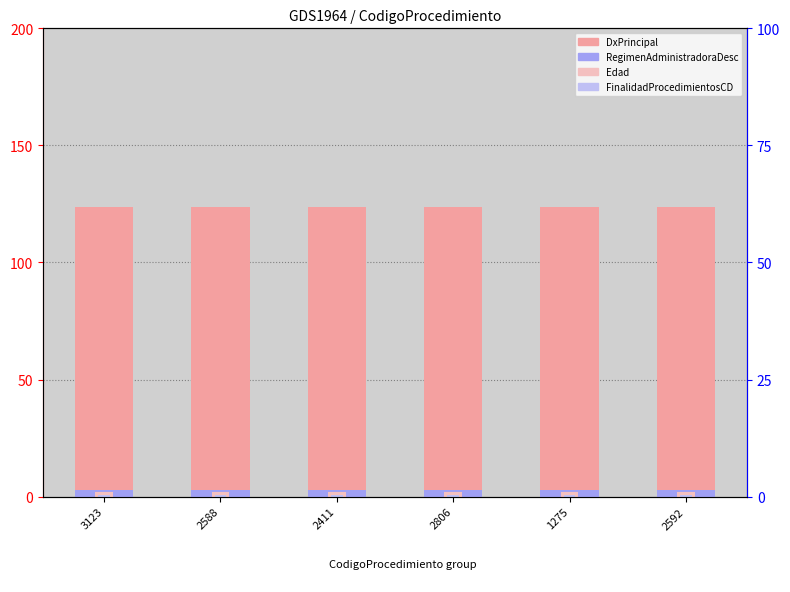

True or false: FinalidadProcedimientosCD has a value of 0.1 at 2411.

False